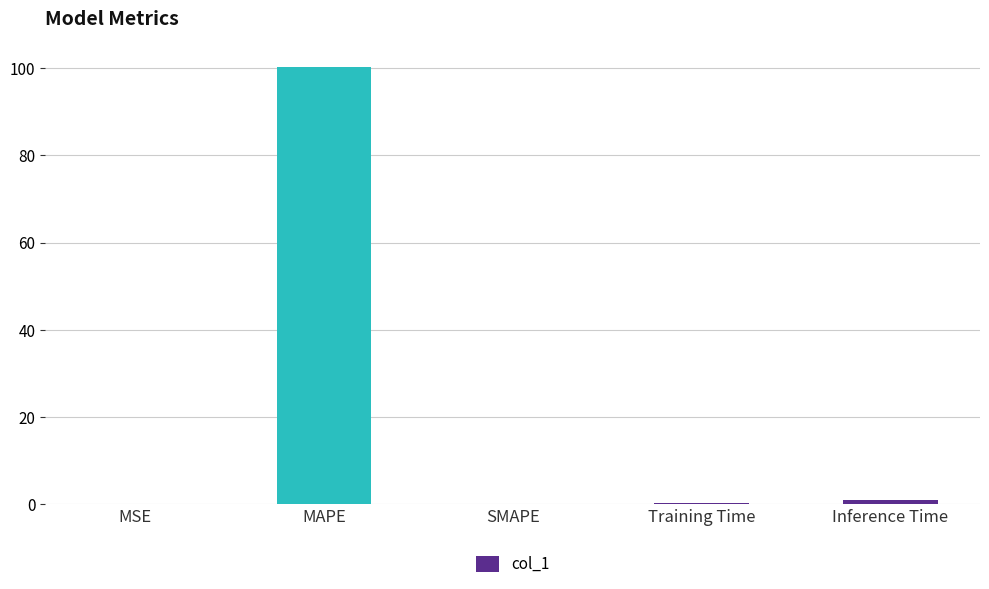

What is the approximate value at MAPE?

100.2